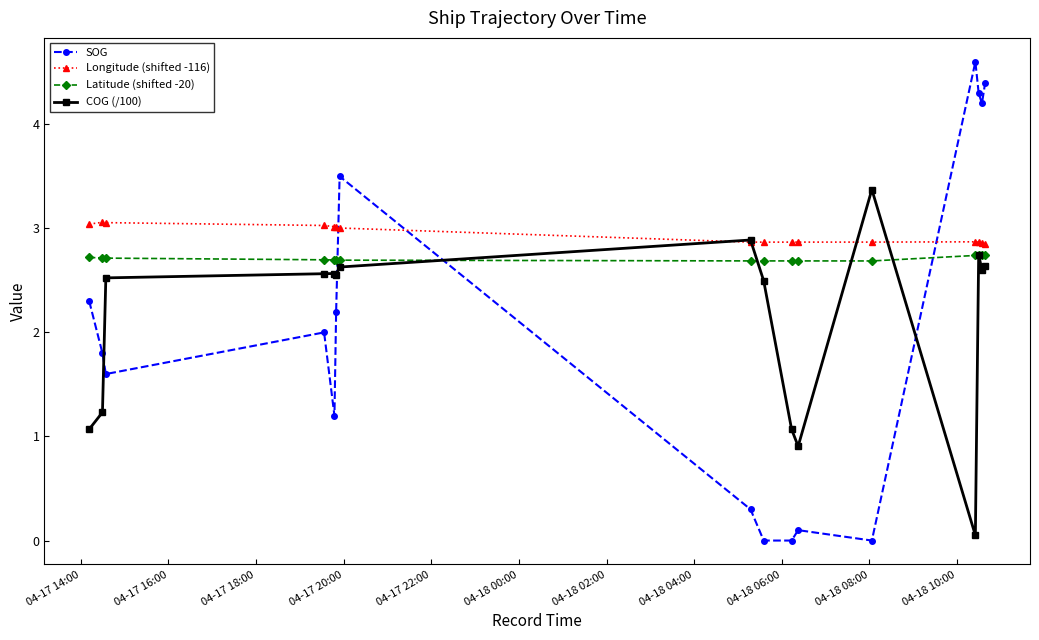

True or false: Longitude (shifted -116) and SOG cross at least once.

True